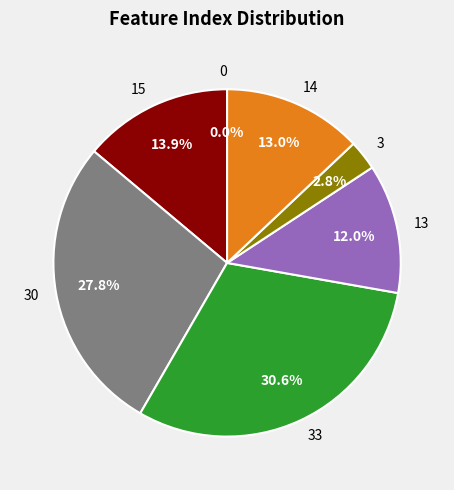

To the nearest percent, what is the difference between the 33 and 0 slice percentages?

31%